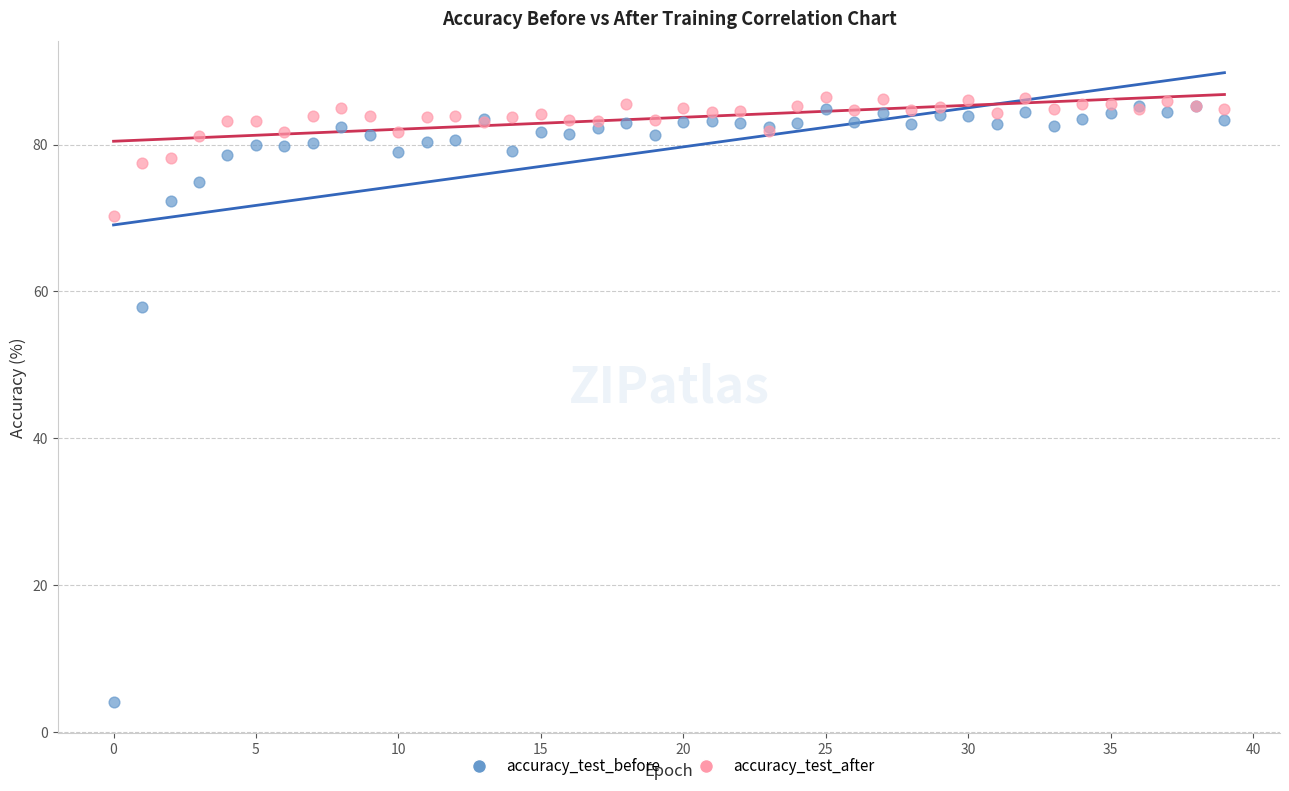

In the accuracy_test_before series, what Y value is closest to 44?

57.9